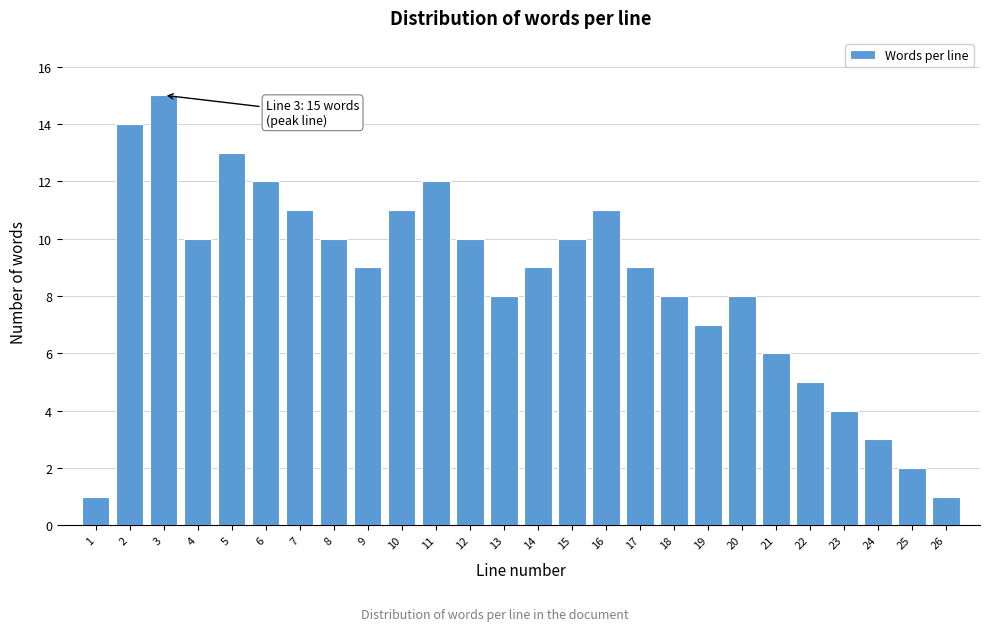

Reading right to left, extract all data points from this chart.

26=1	25=2	24=3	23=4	22=5	21=6	20=8	19=7	18=8	17=9	16=11	15=10	14=9	13=8	12=10	11=12	10=11	9=9	8=10	7=11	6=12	5=13	4=10	3=15	2=14	1=1